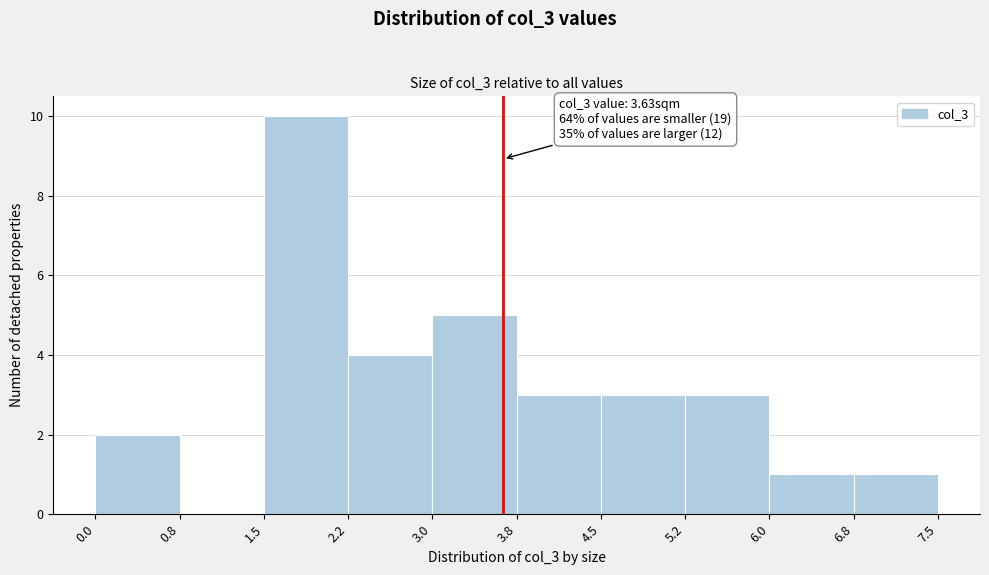

Which range on the x-axis has the tallest bar?

1.5 to 2.2